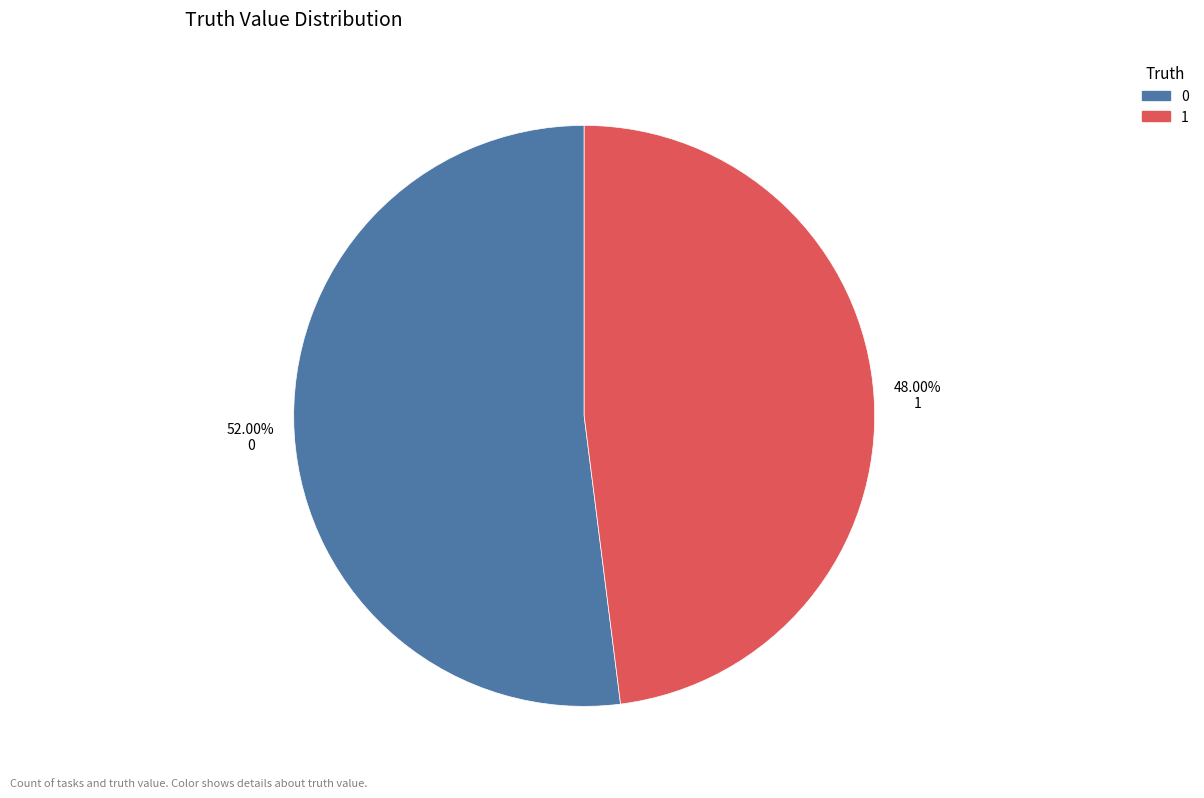

How many slices are in this pie chart?

2